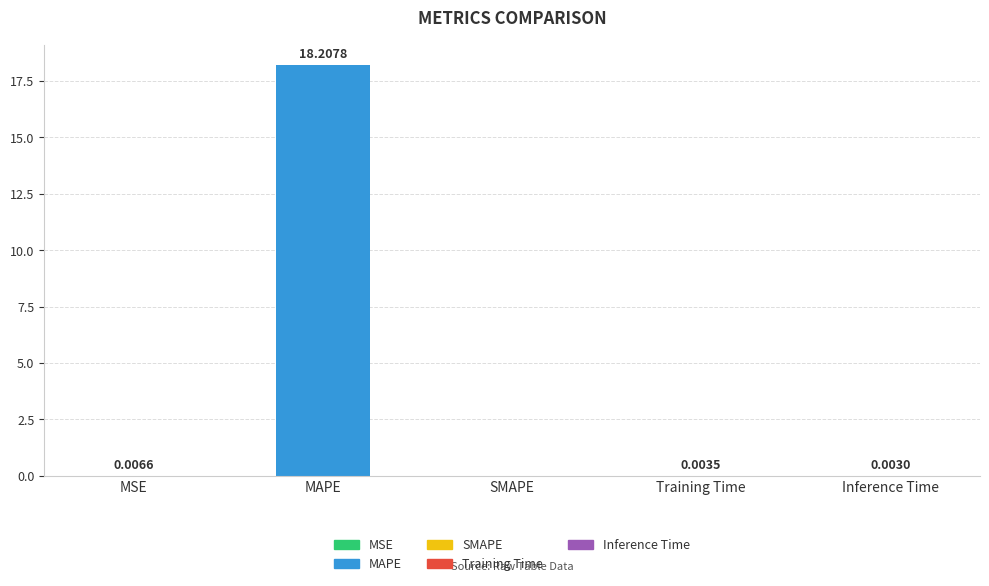

At which label is the value closest to 9?

MSE